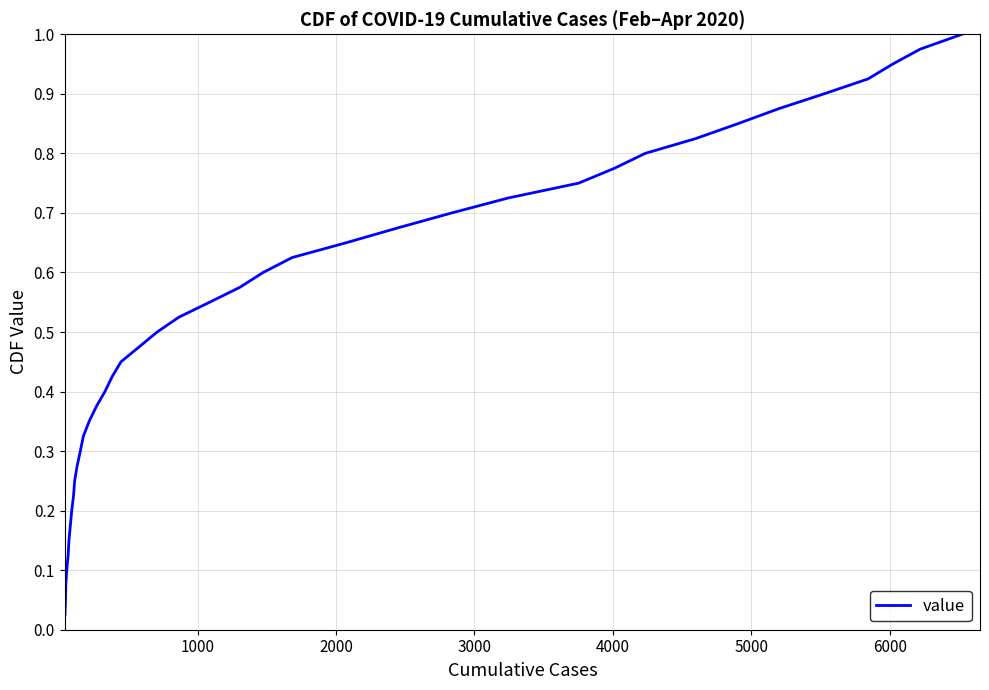

How many lines are shown in the chart?

1